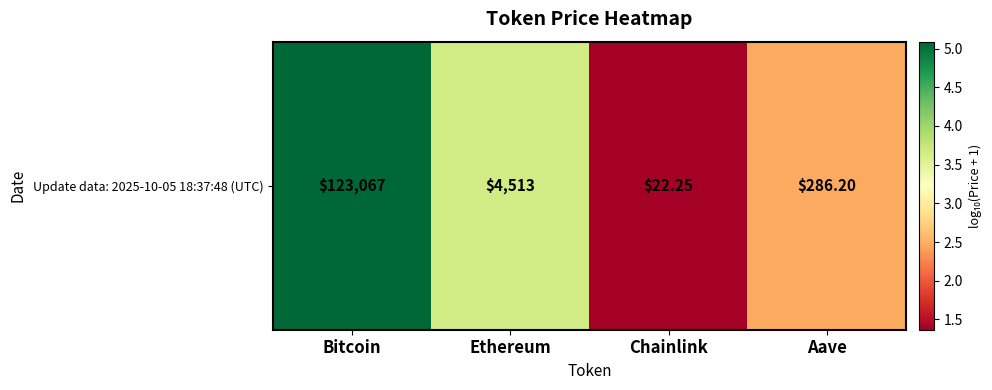

What is the sum of all values?

12.6